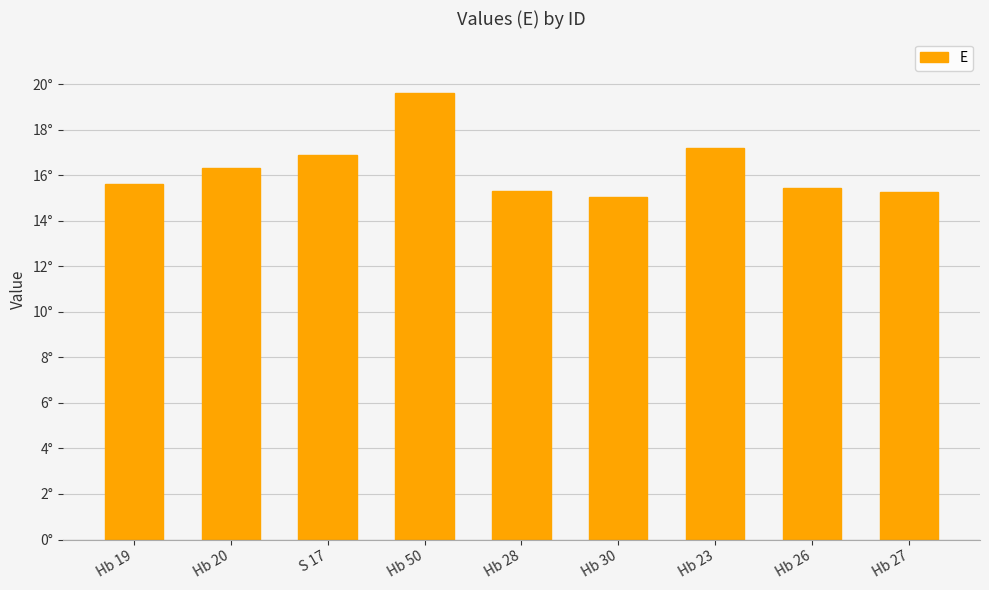

What is the change in value from Hb 20 to Hb 30?

-1.3